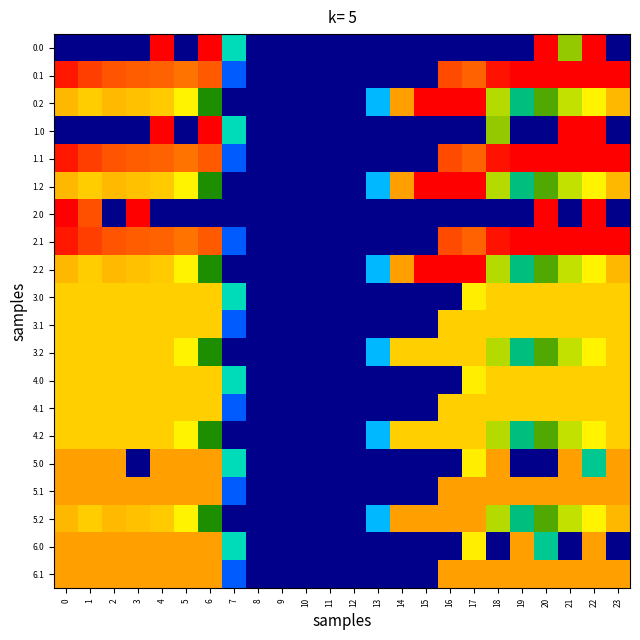

At how many categories does at least one series exceed 127?

18